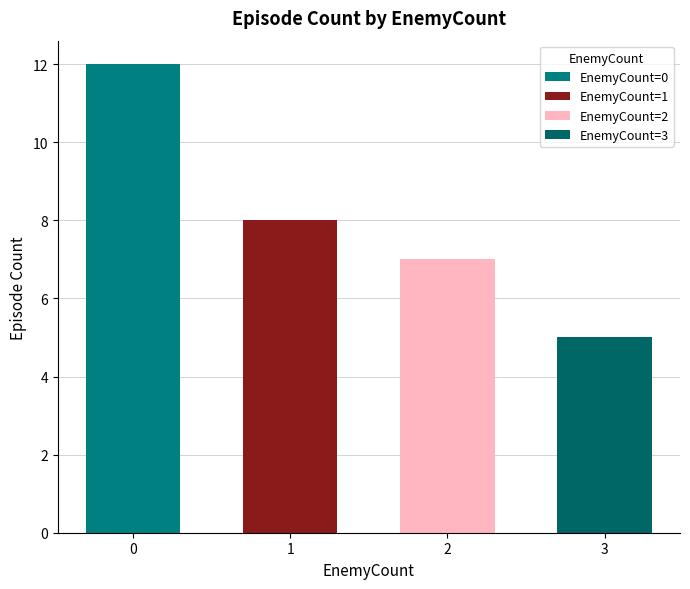

What is the difference between the second highest and second lowest values?

1